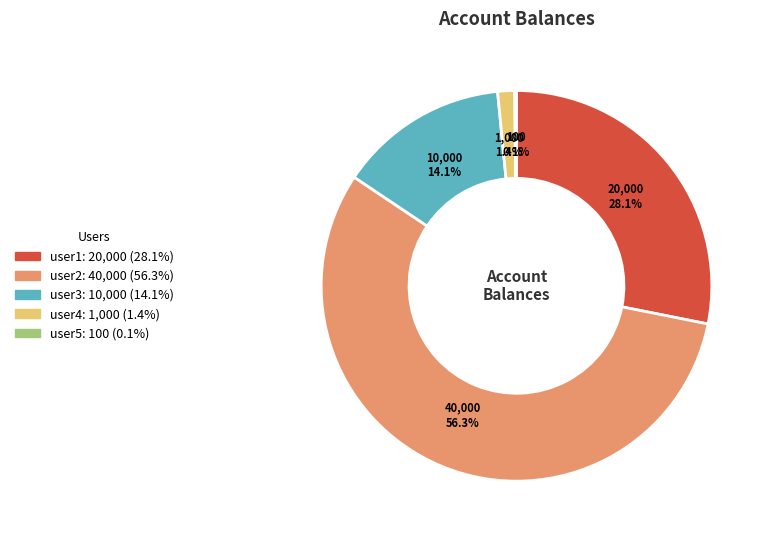

What is the ratio of the value at user1 to the value at user2?

0.5